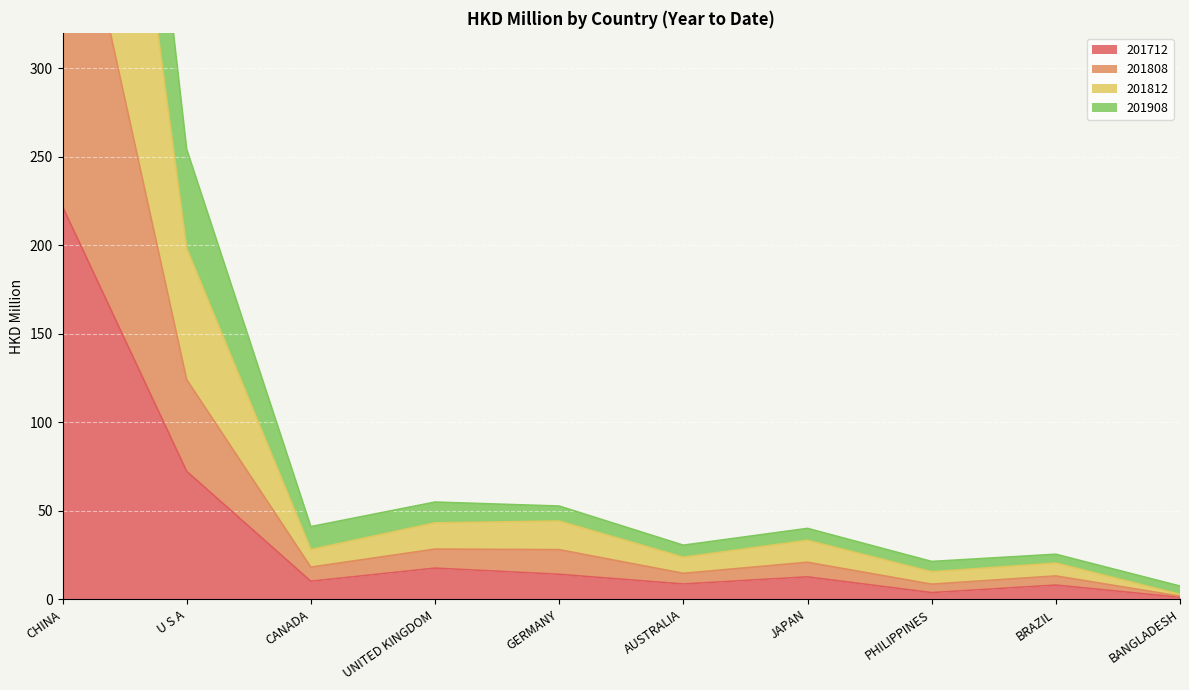

List the labels in order of 201908 value, largest first.

CHINA, U S A, UNITED KINGDOM, GERMANY, CANADA, JAPAN, AUSTRALIA, BRAZIL, PHILIPPINES, BANGLADESH